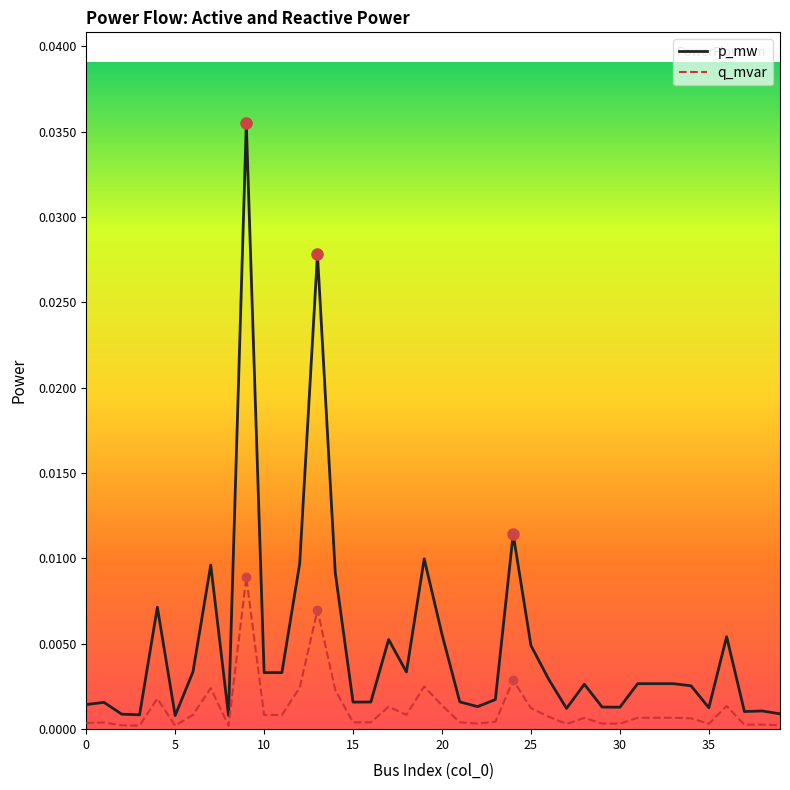

Which series has the widest spread of values?

p_mw